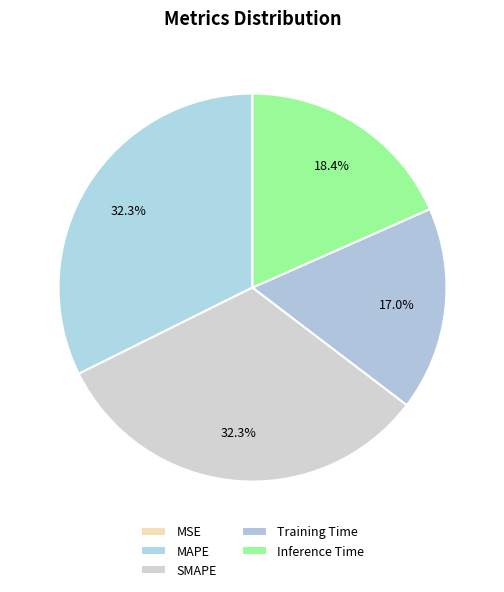

Which has a higher value, MAPE or MSE?

MAPE